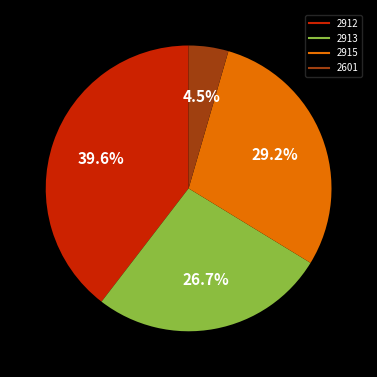

Is there a majority slice in this chart?

No